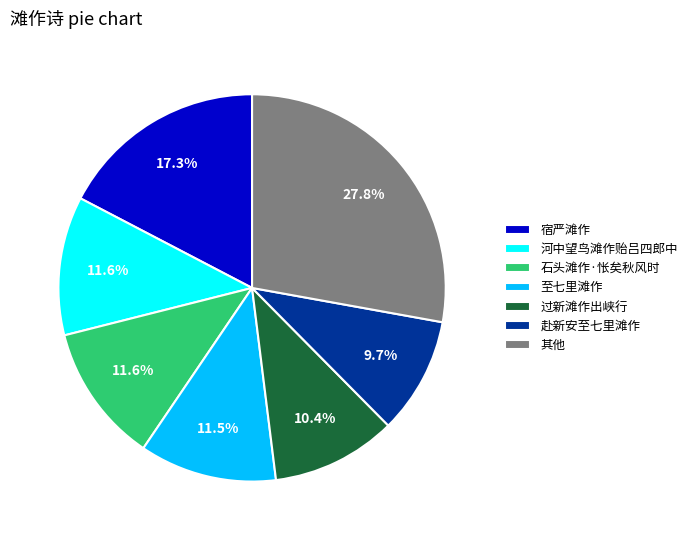

Count the number of slices in the pie.

7